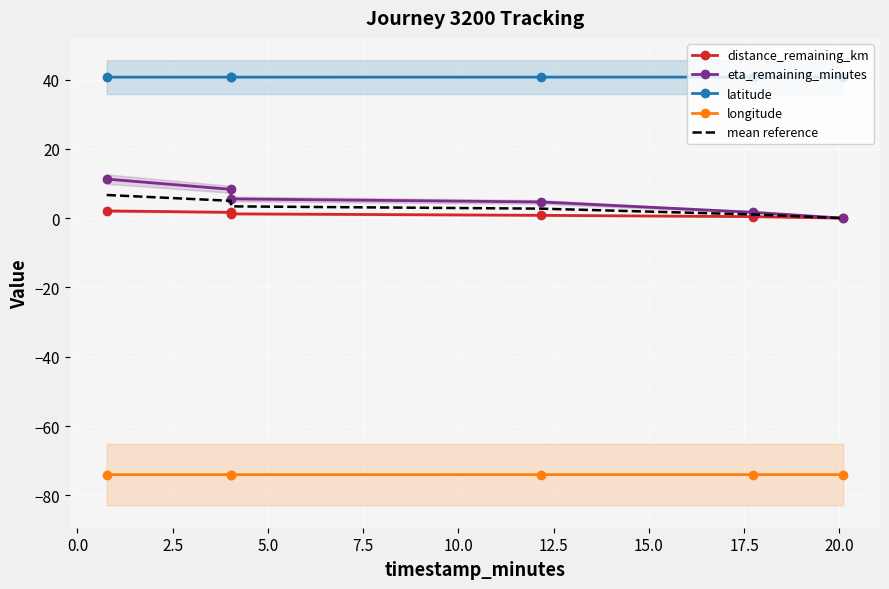

True or false: latitude and distance_remaining_km cross at least once.

False